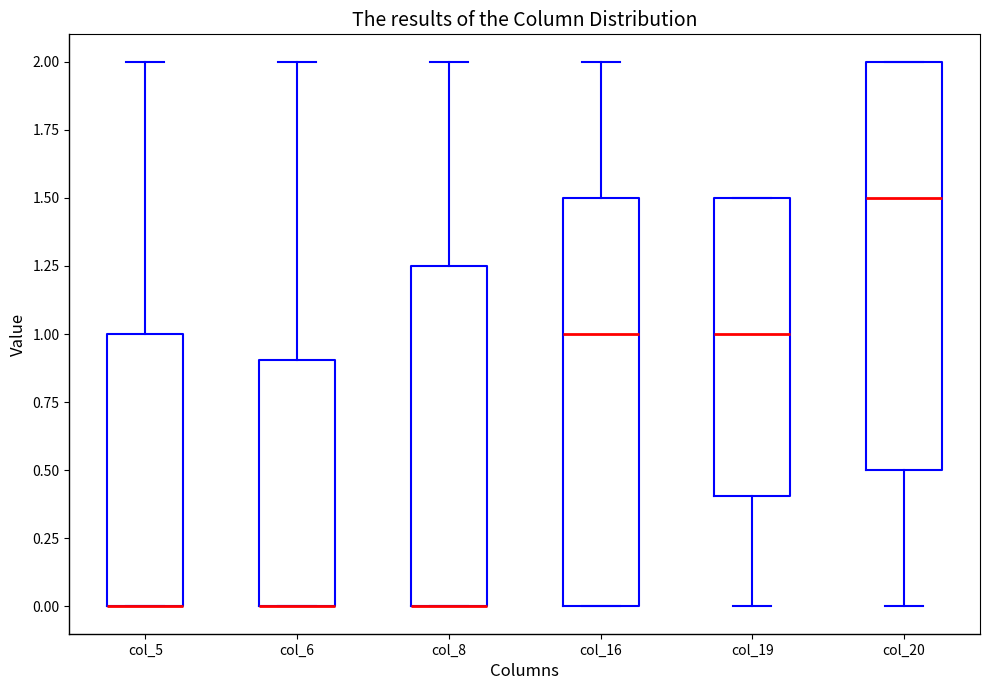

Where is the upper edge of the box for col_19 on the y-axis? The values are not printed on the chart, so give them approximately, as read against the axis.

1.50